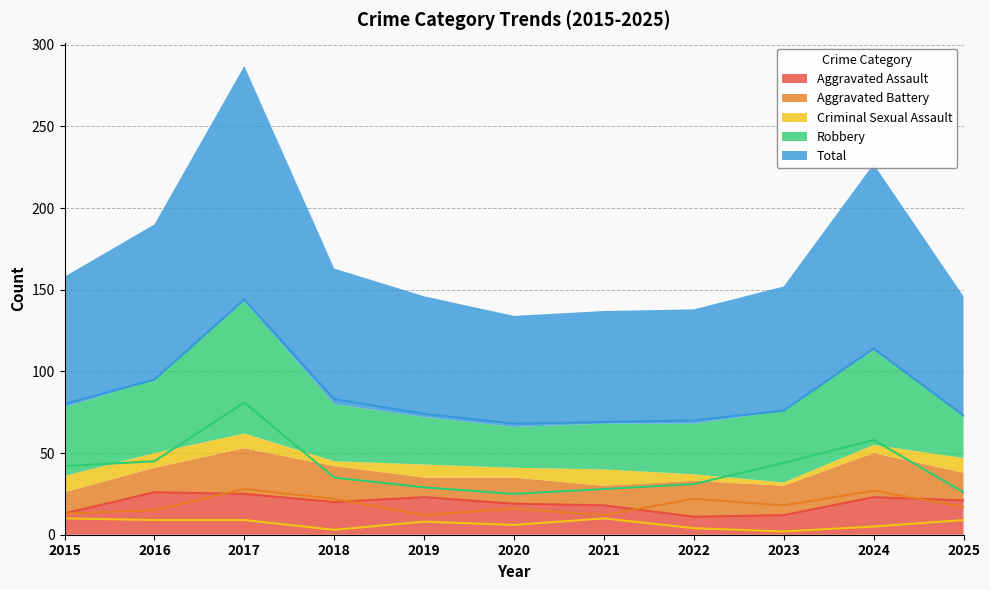

What is the difference between the maximum and minimum values in the Robbery series?

56